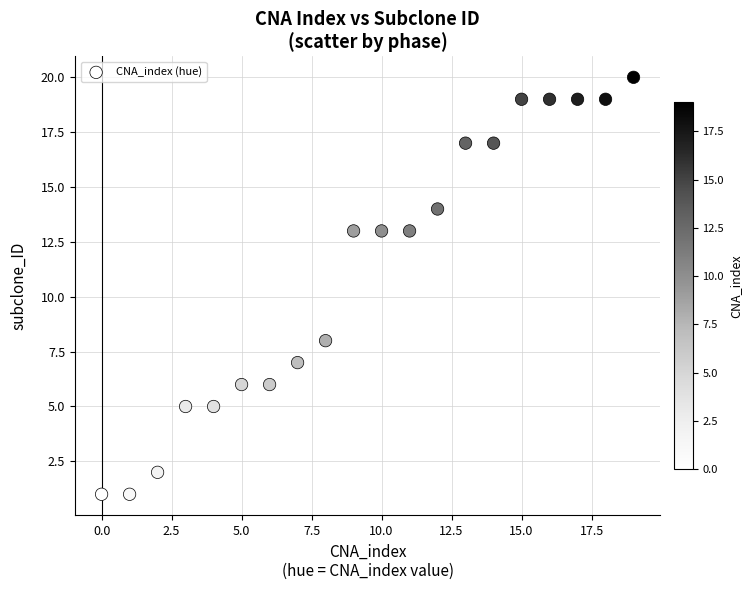

What Y value in the scatter plot is closest to 10?

8